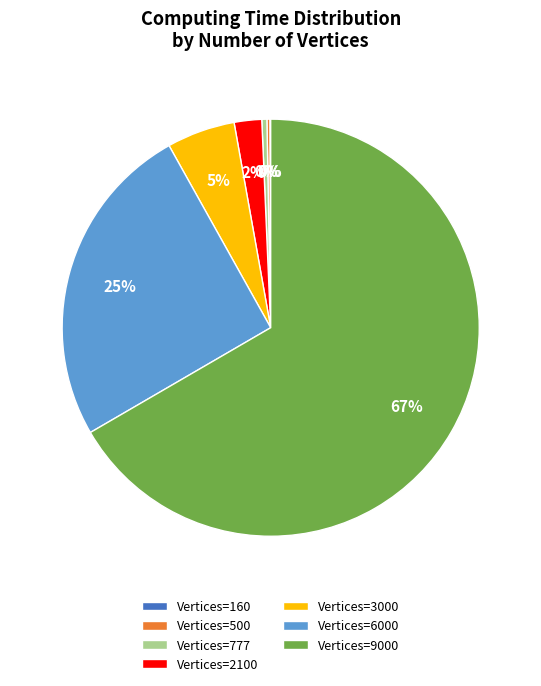

The Vertices=3000 slice represents 5% of the pie. True or false?

True